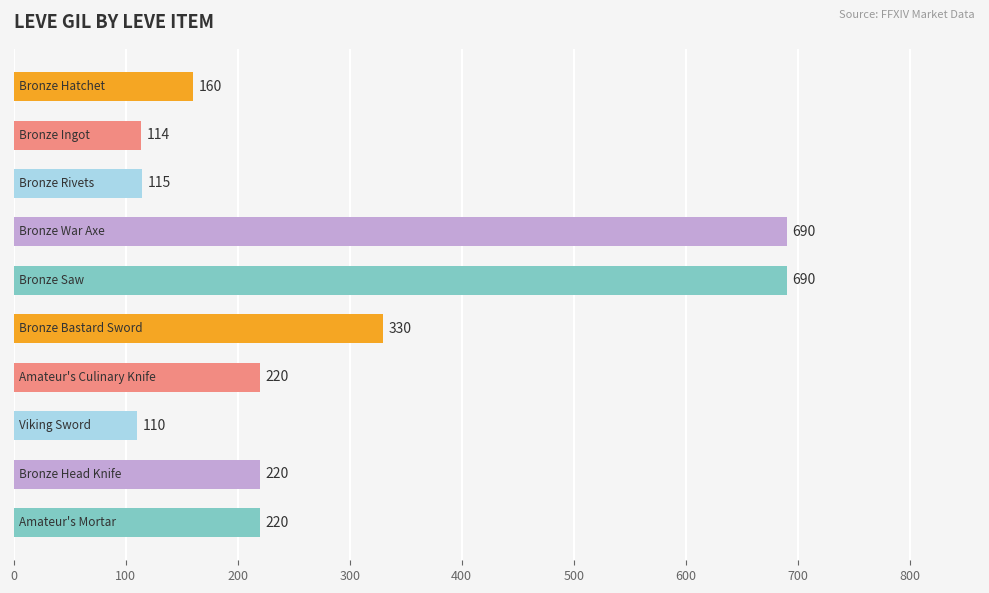

What is the sum of all values?

2869